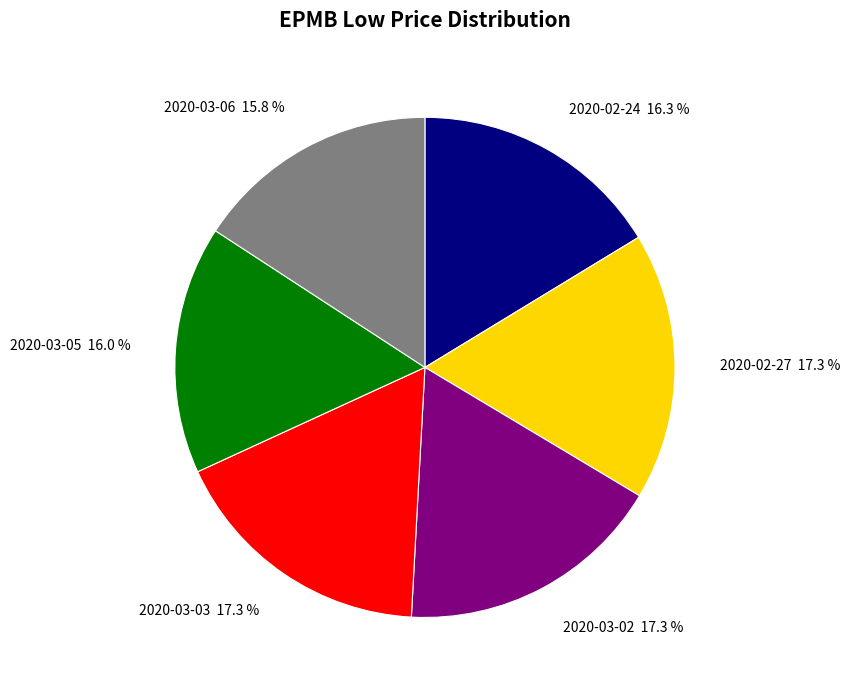

What percentage is NOT represented by 2020-03-05?

84.0%